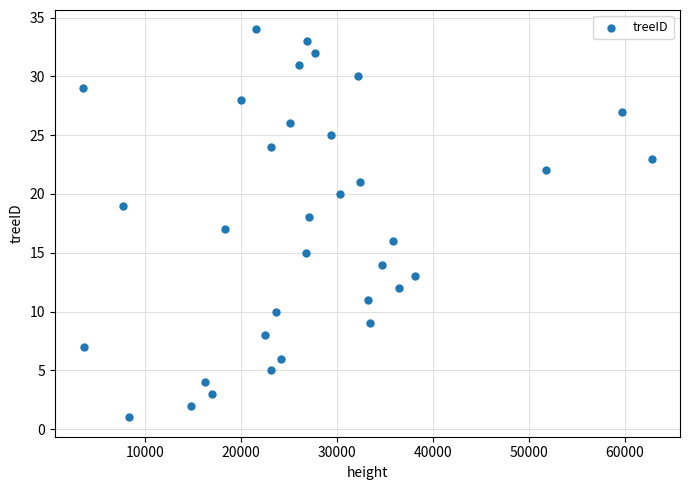

What is the range of Y values (max minus min)?

33